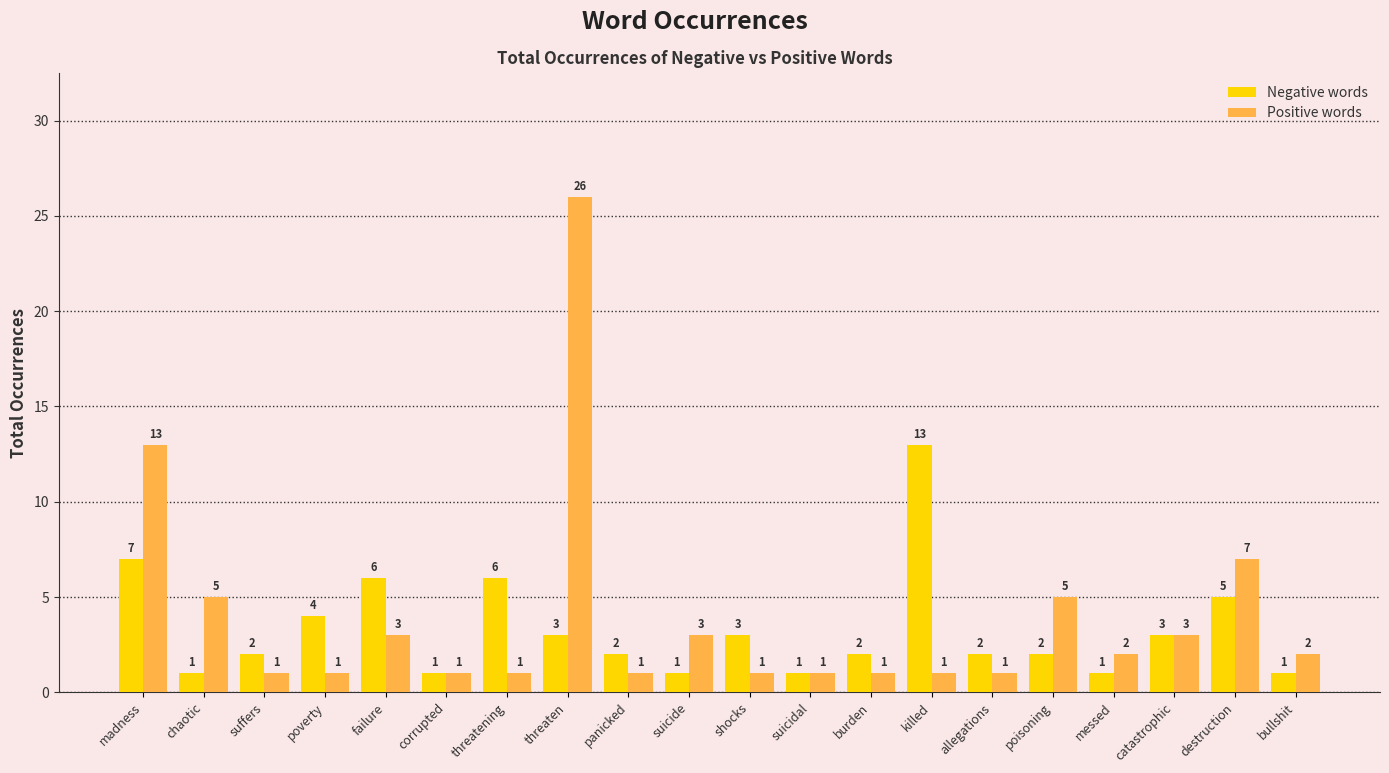

How many data points does each series have?

20